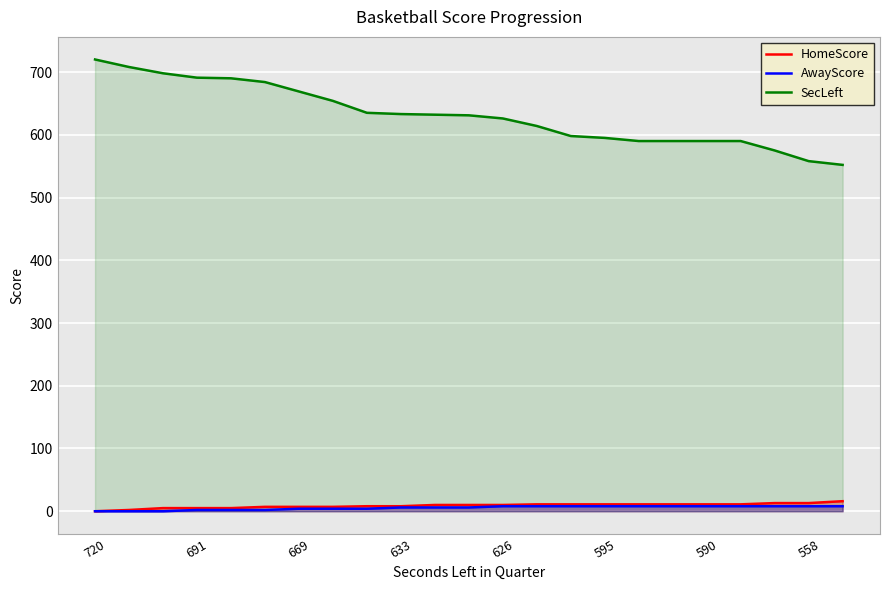

True or false: HomeScore and AwayScore intersect in this chart.

False